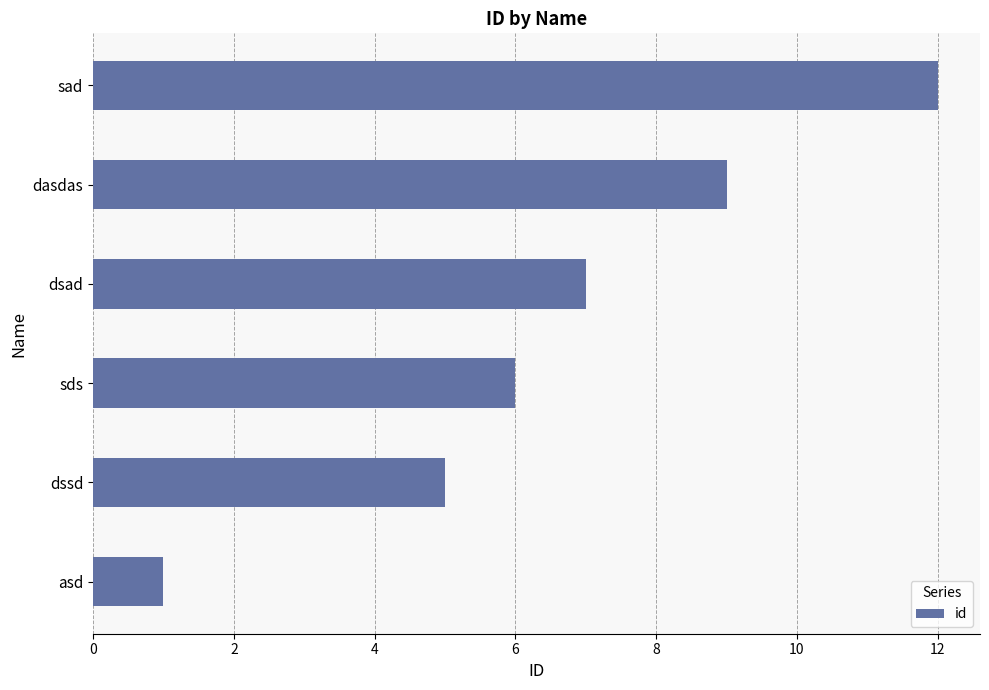

Rank the categories by value from highest to lowest.

sad, dasdas, dsad, sds, dssd, asd